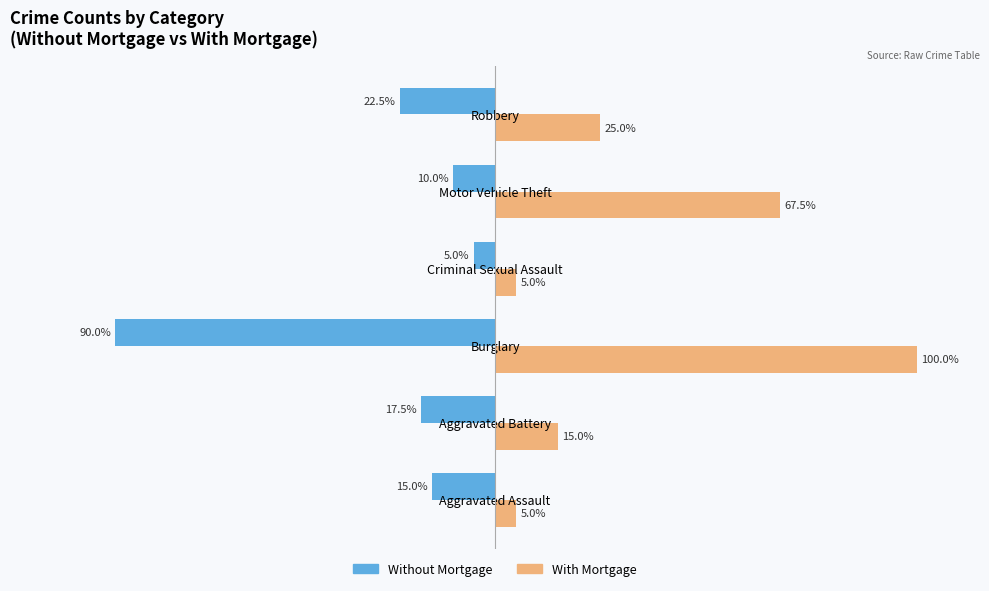

At which label is Without Mortgage closest to -47?

Robbery